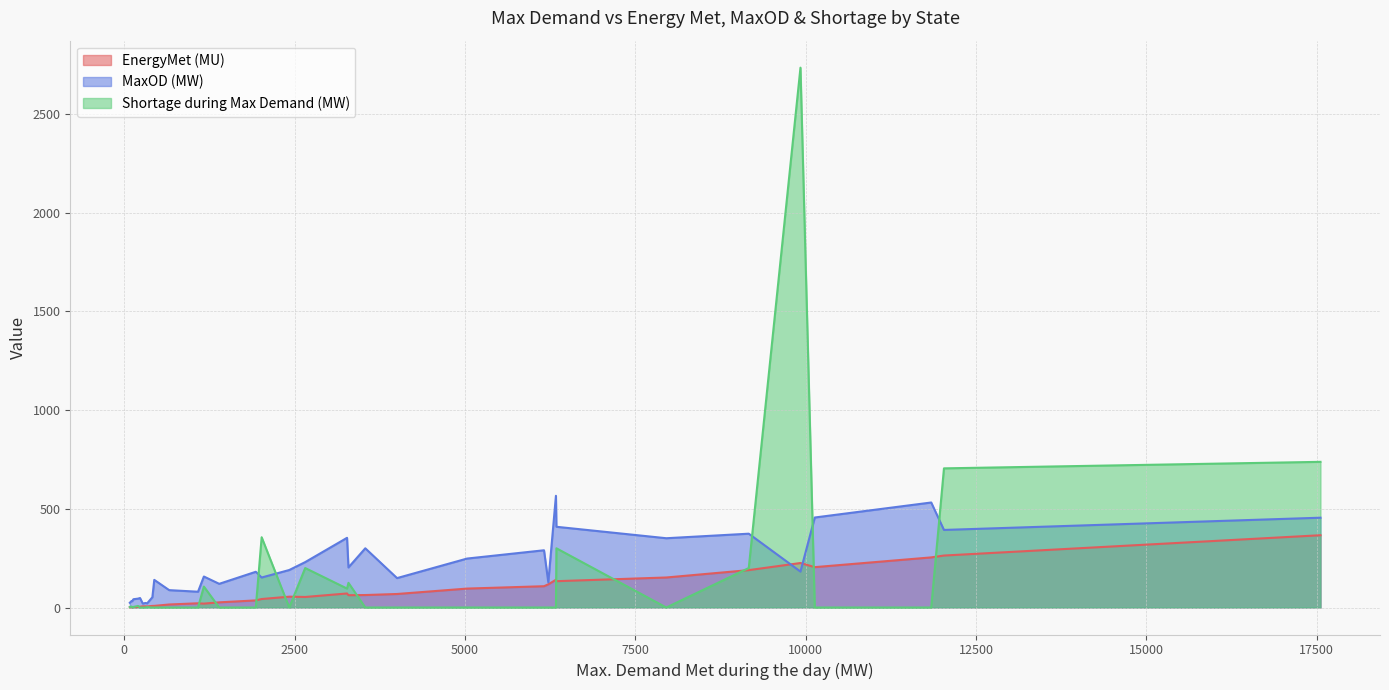

At how many categories does at least one series exceed 758?

1